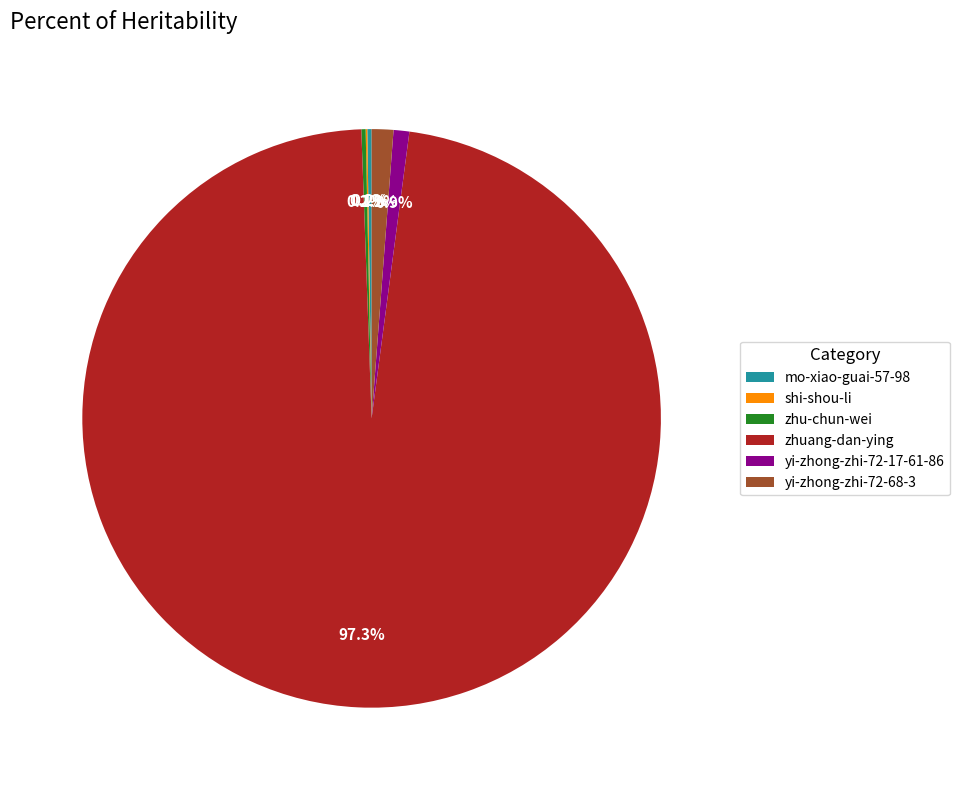

Between zhuang-dan-ying and yi-zhong-zhi-72-17-61-86, which is larger?

zhuang-dan-ying